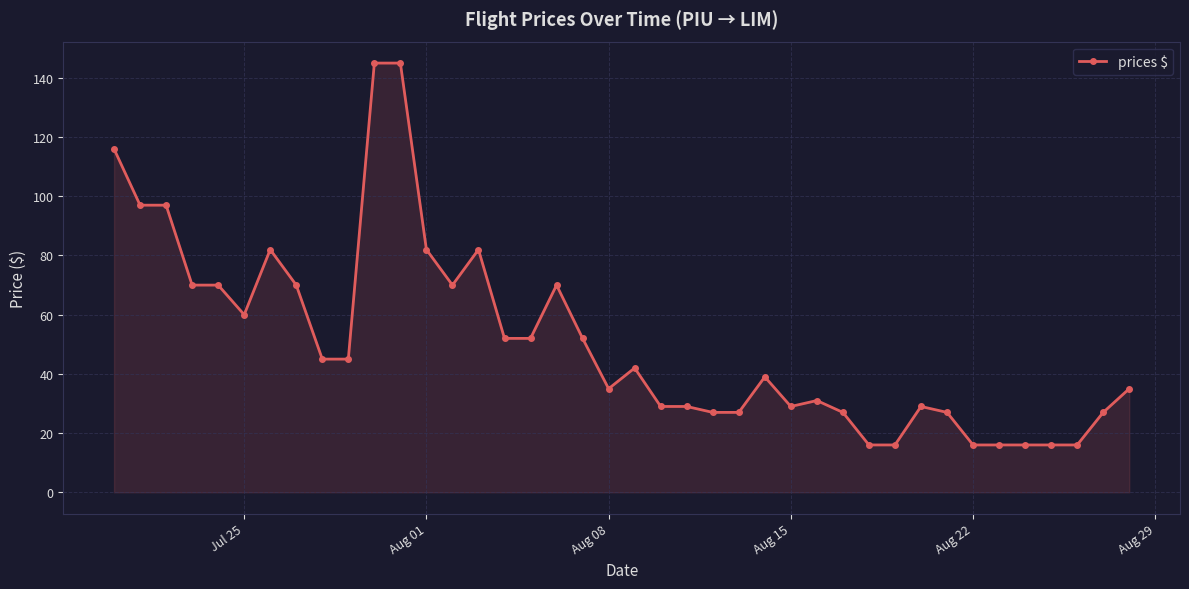

What is the smallest value displayed?

16